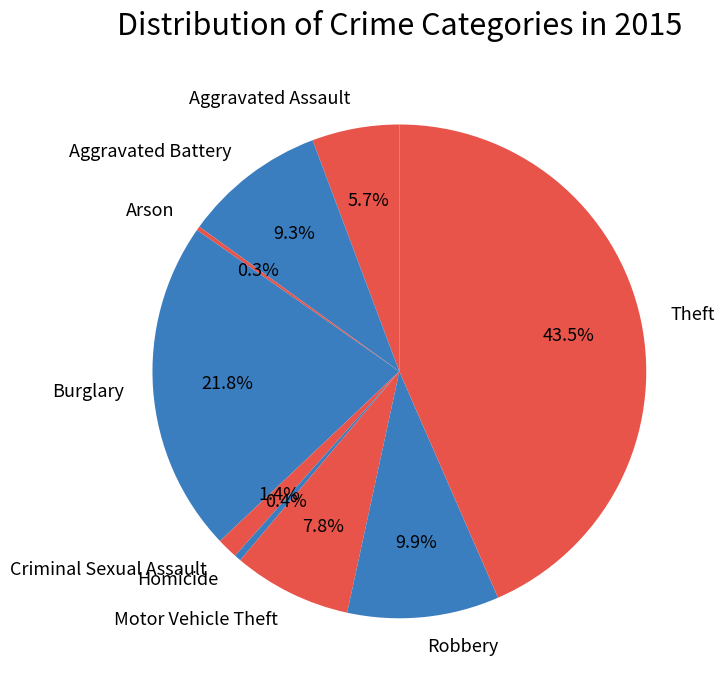

Is there any slice that represents more than half of the pie?

No